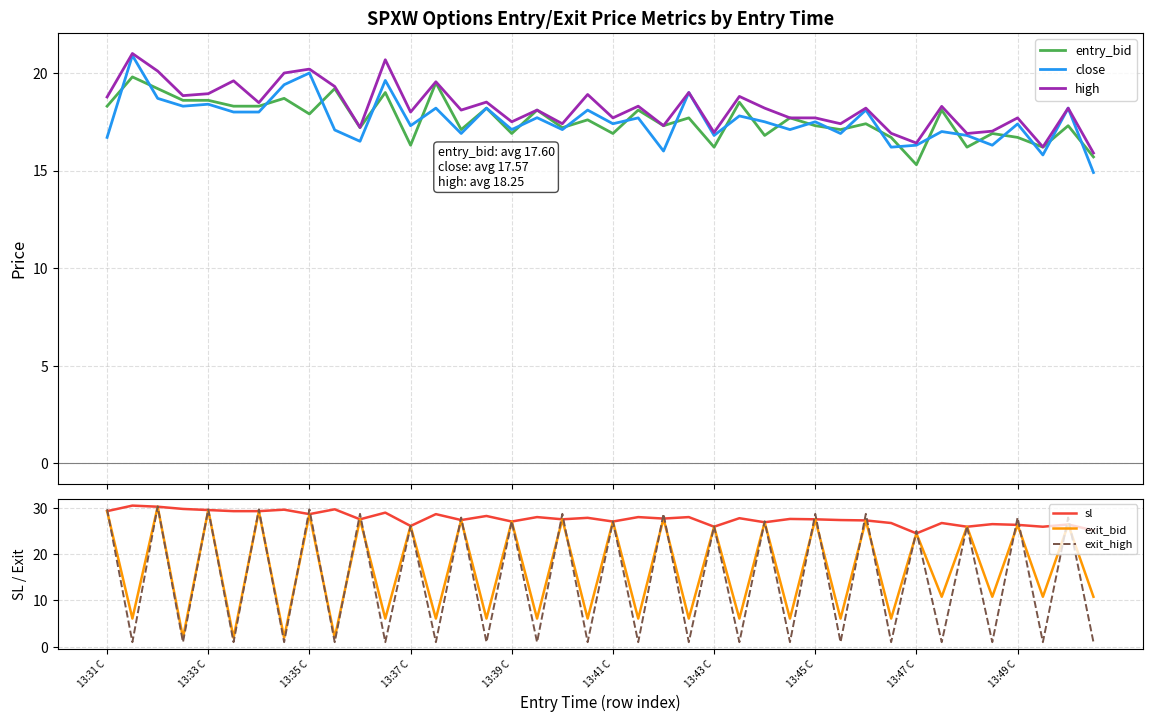

How many values in the sl series exceed 27?

28